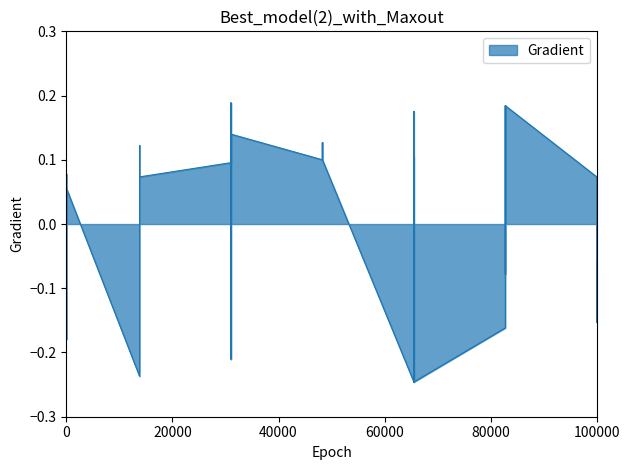

True or false: the data has more than 2 interior local peaks.

True